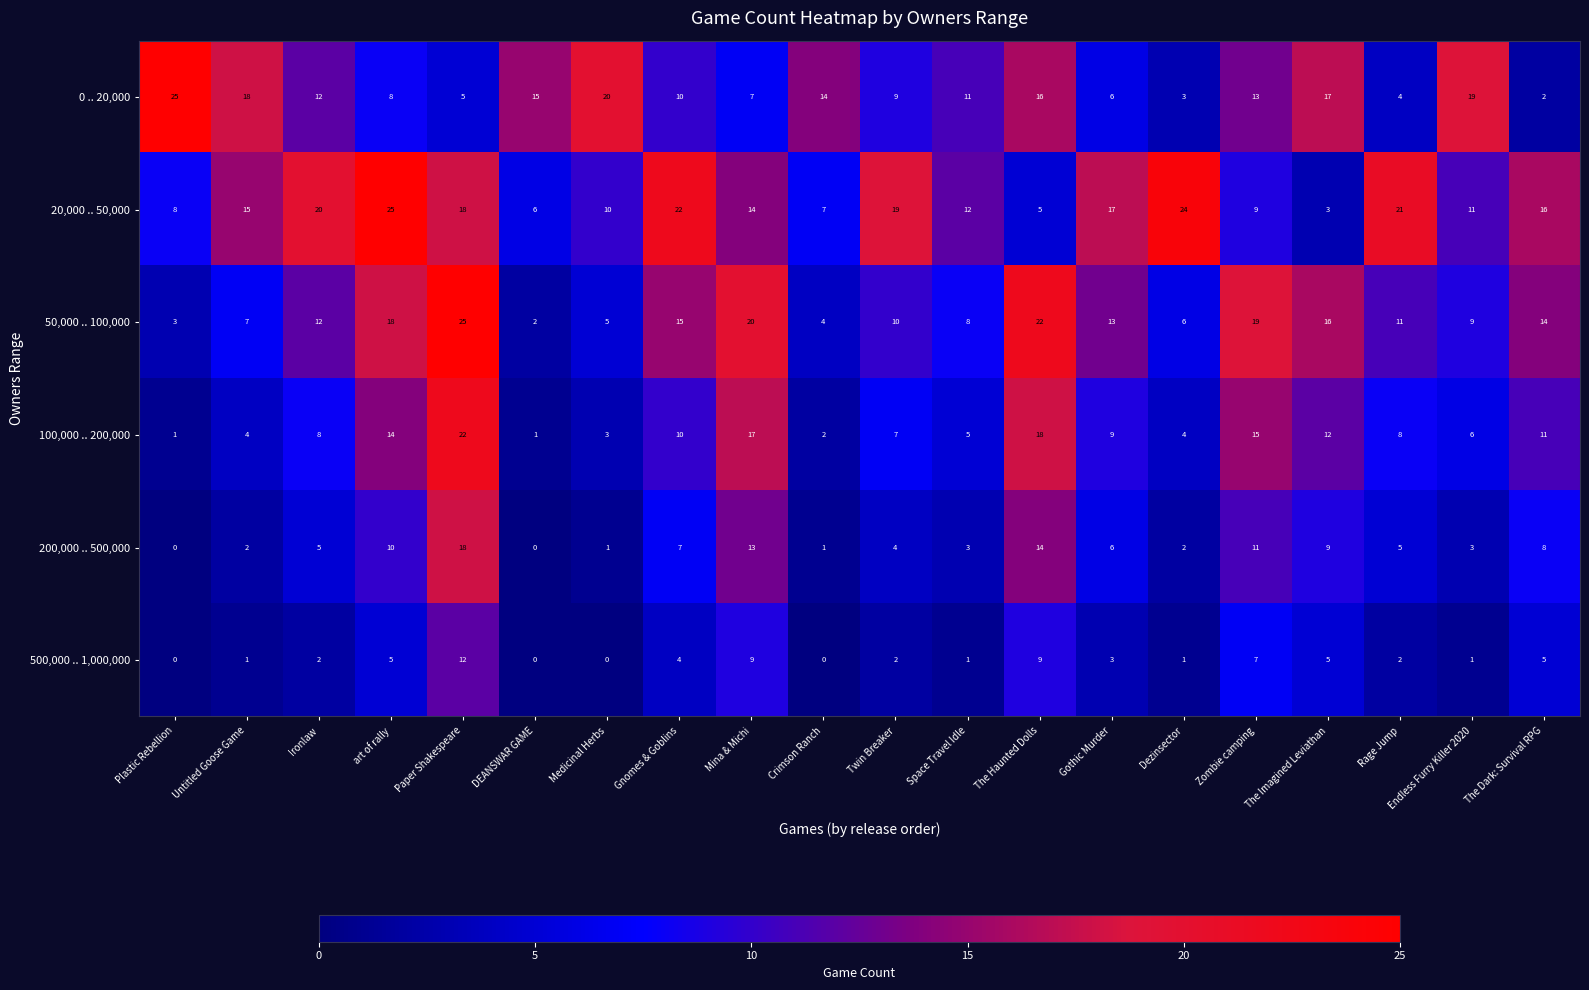

Where does the 0 .. 20,000 series first go above 12?

Plastic Rebellion